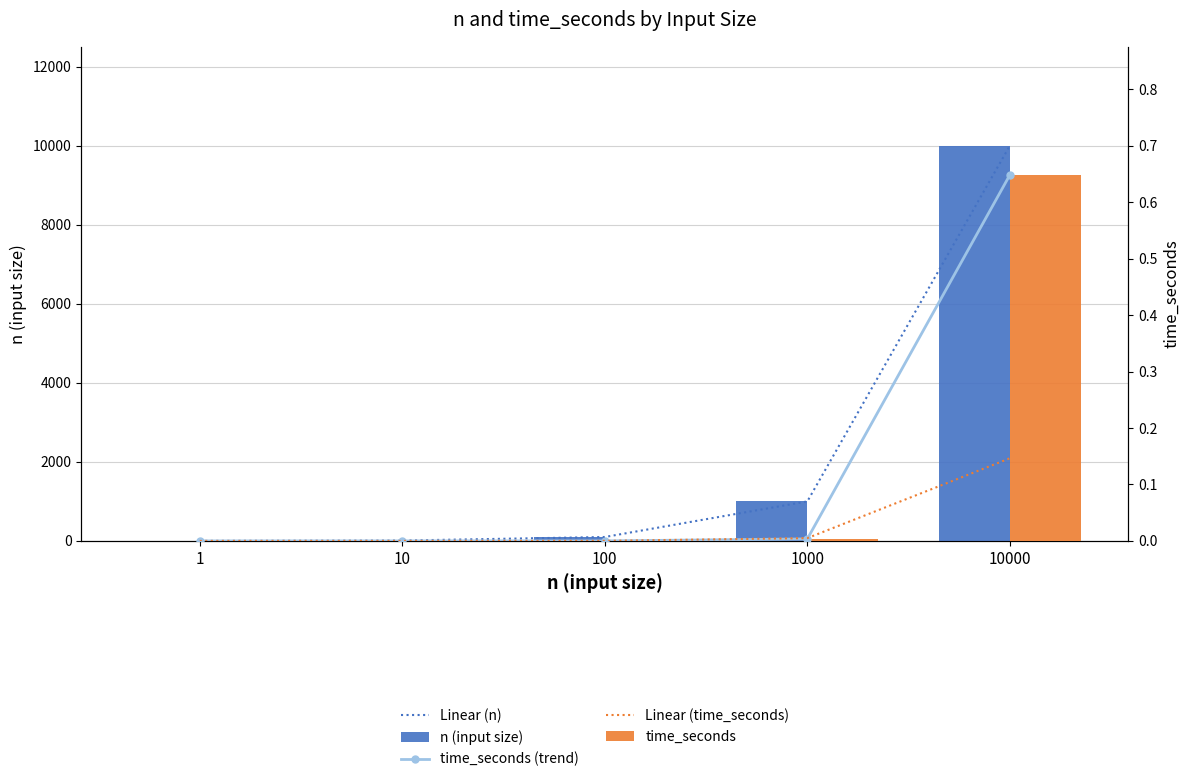

Reading left to right, extract all data points from this chart.

Linear (n): 1.0	10.0	100.0	1000.0	10000.0
n (input size): 1.0	10.0	100.0	1000.0	10000.0
time_seconds (trend): 0.0	0.0	0.0	0.0	0.6
Linear (time_seconds): 0.0	0.0	0.0	0.0	0.1
time_seconds: 0.0	0.0	0.0	0.0	0.6